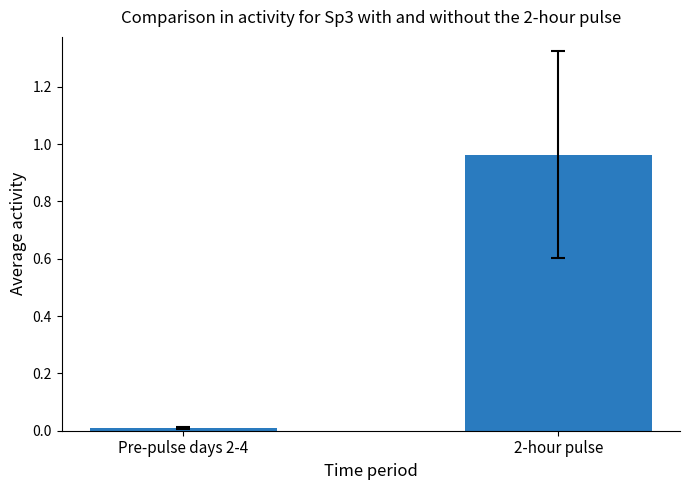

What is the average value?

0.5